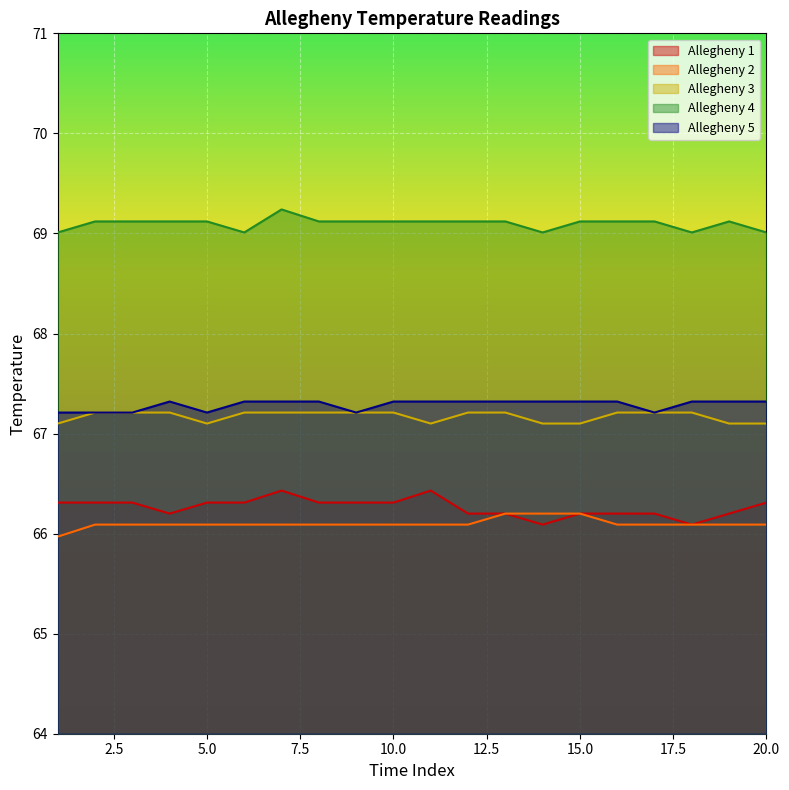

Which series has the widest spread of values?

Allegheny 1